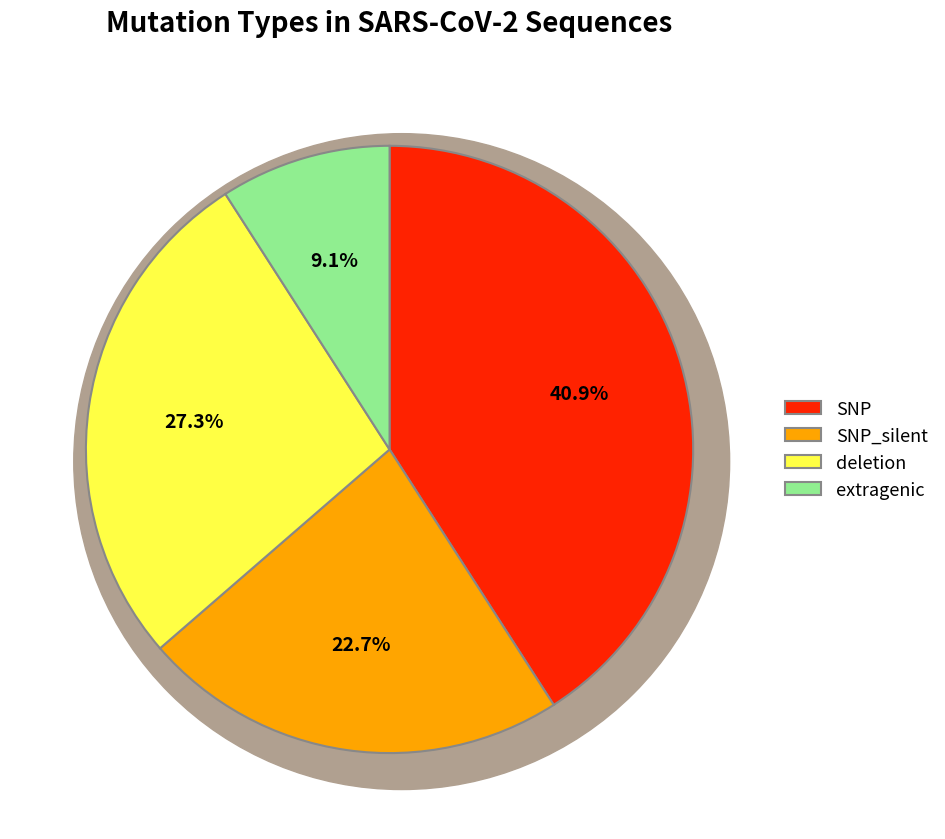

Is SNP_silent the majority of the pie?

No